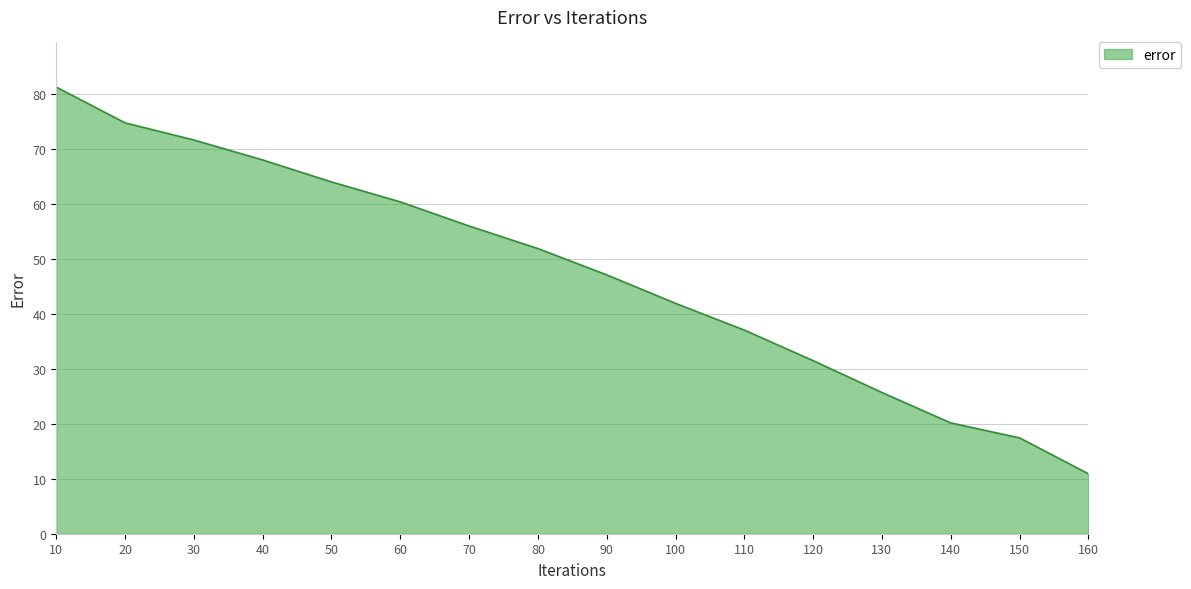

Reading left to right, transcribe all the data shown in this chart.

81.3	74.8	71.7	68.0	64.0	60.4	56.0	51.9	47.1	41.9	37.1	31.5	25.7	20.2	17.4	10.9